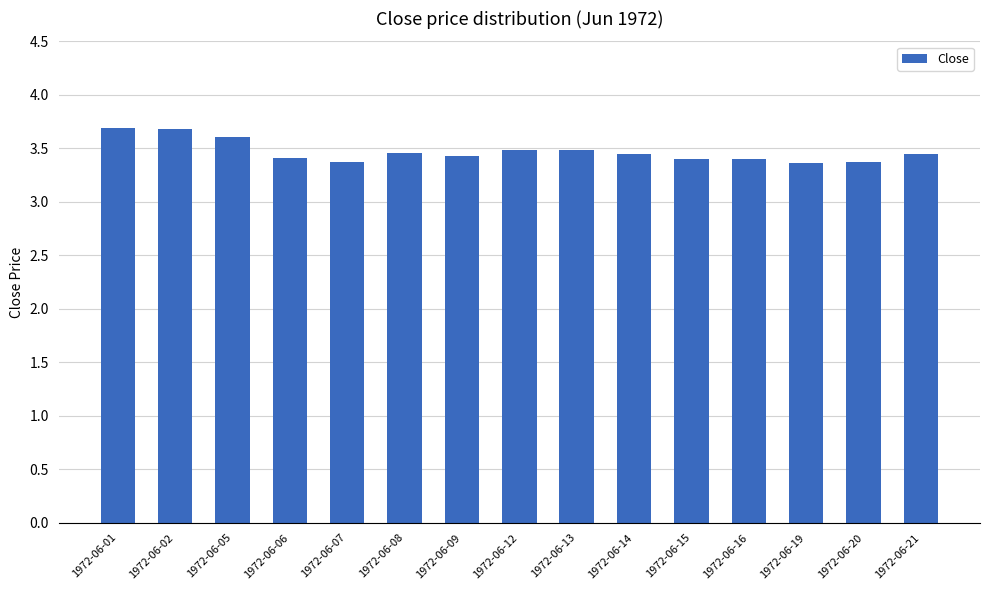

How many values are between 3 and 4?

15